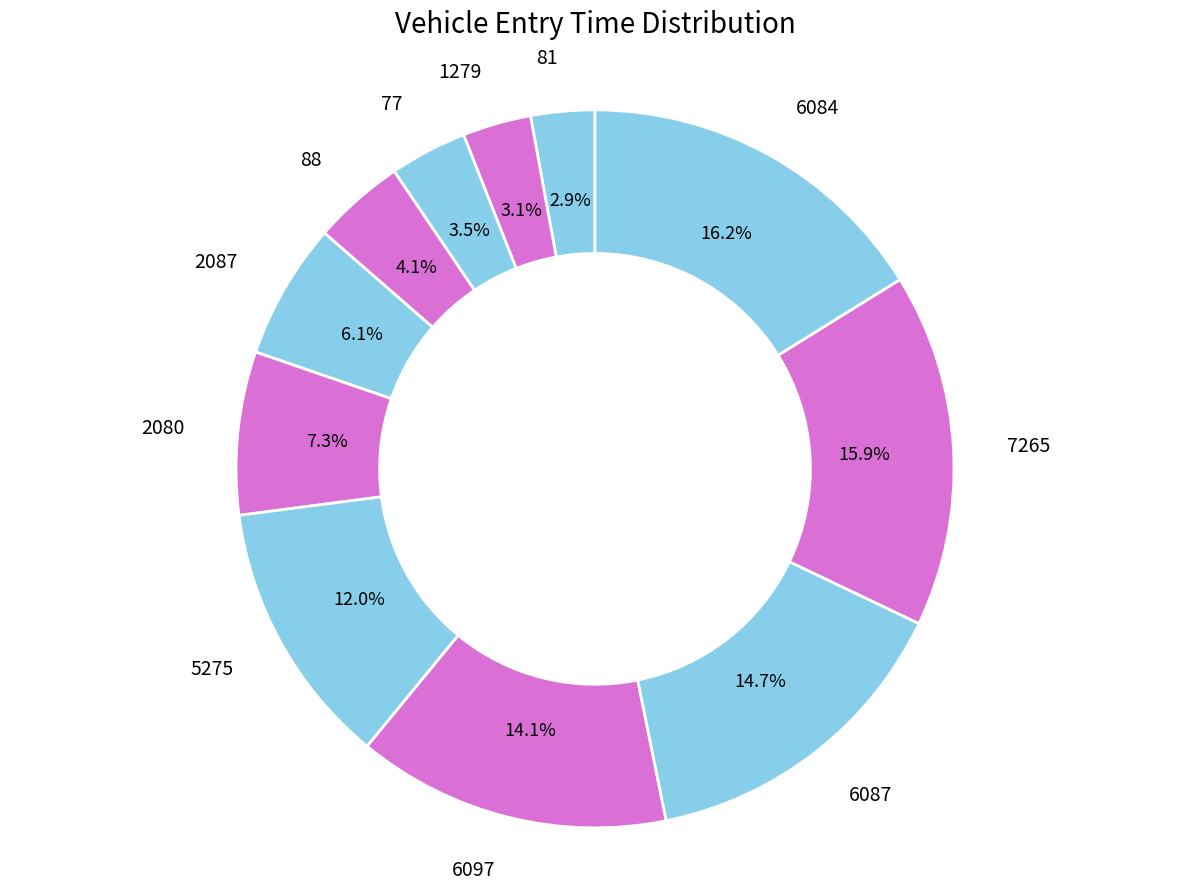

Combined, what portion of the pie is 6087 and 1279?

17.8%